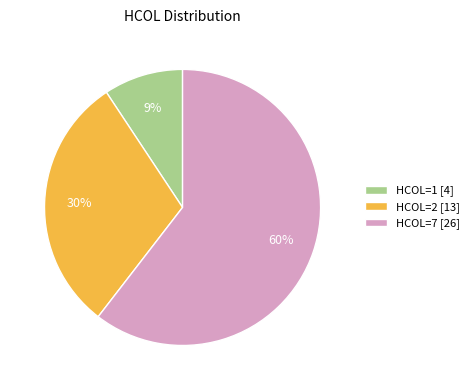

What is the largest slice in the pie chart?

HCOL=7 [26]